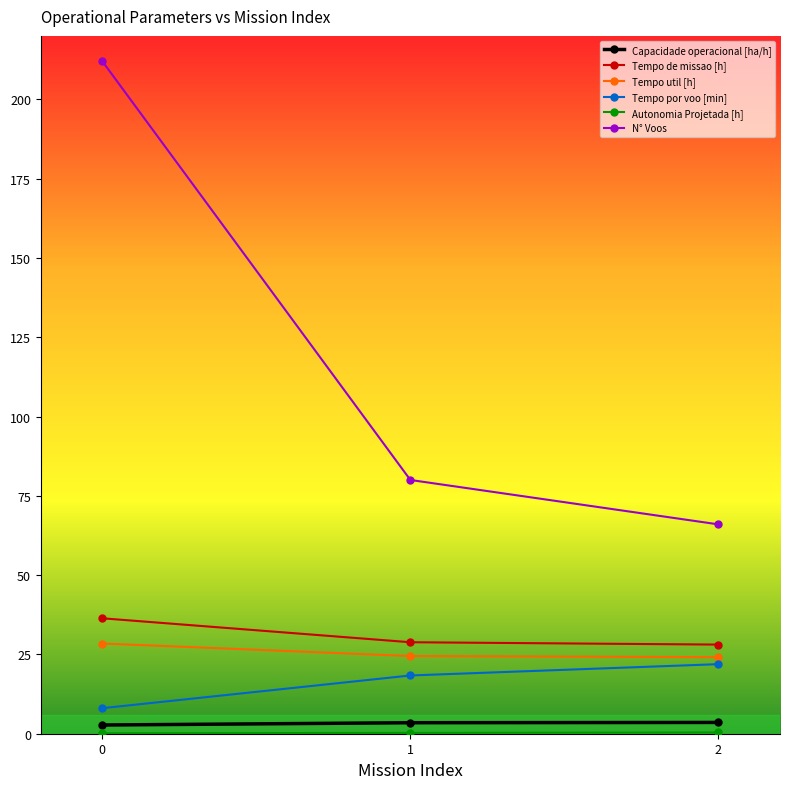

Which series has the widest spread of values?

N° Voos